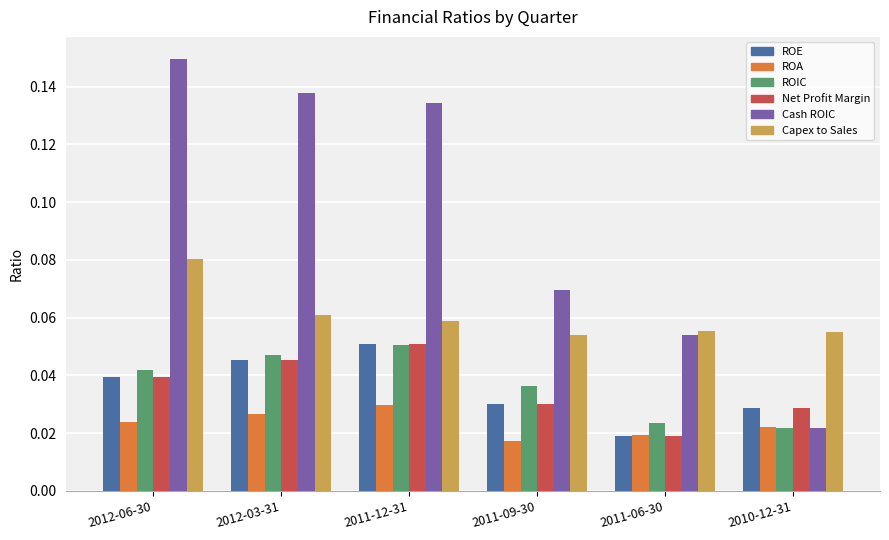

At how many categories does at least one series exceed 0?

6